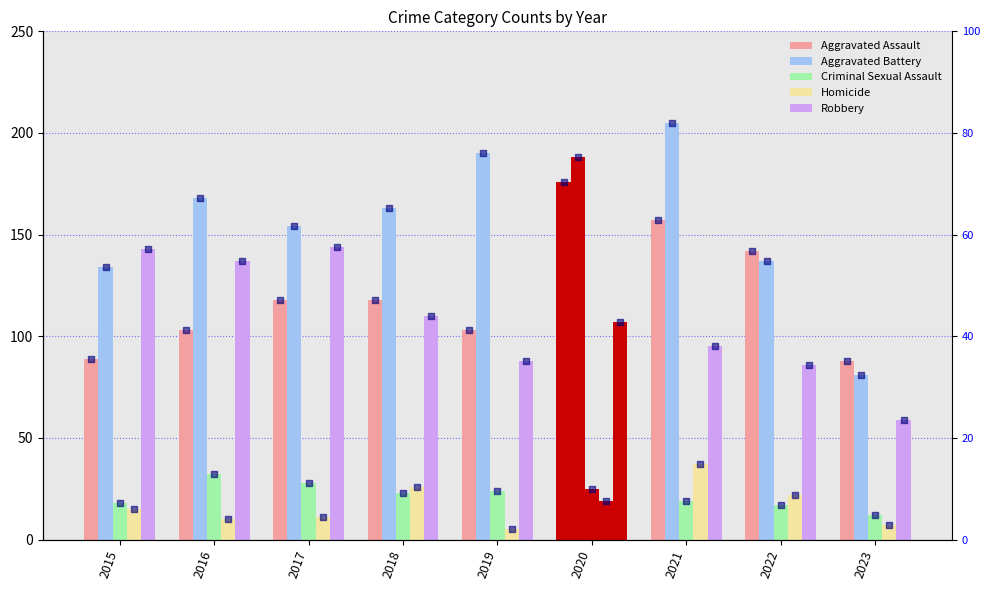

Is the value of Robbery at 2016 greater than the value of Homicide at 2017?

Yes